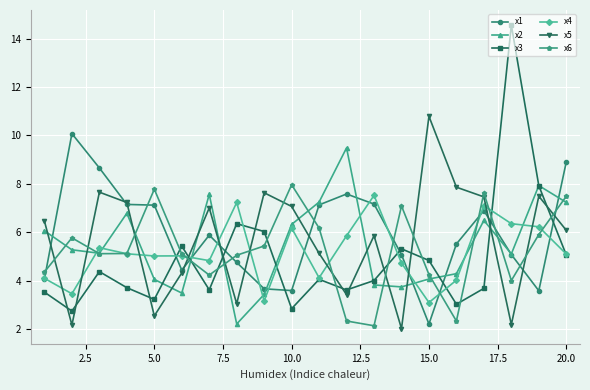

Which series has the widest spread of values?

x3